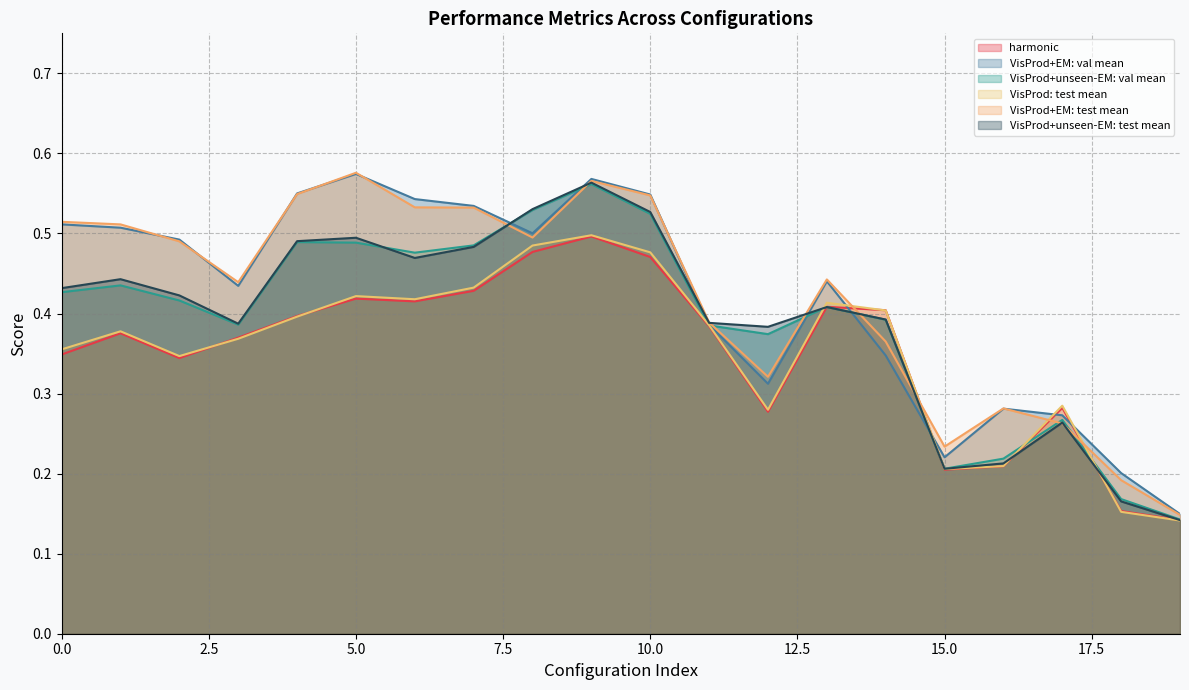

The VisProd+EM: val mean series shows 0.4 at 3. True or false?

True